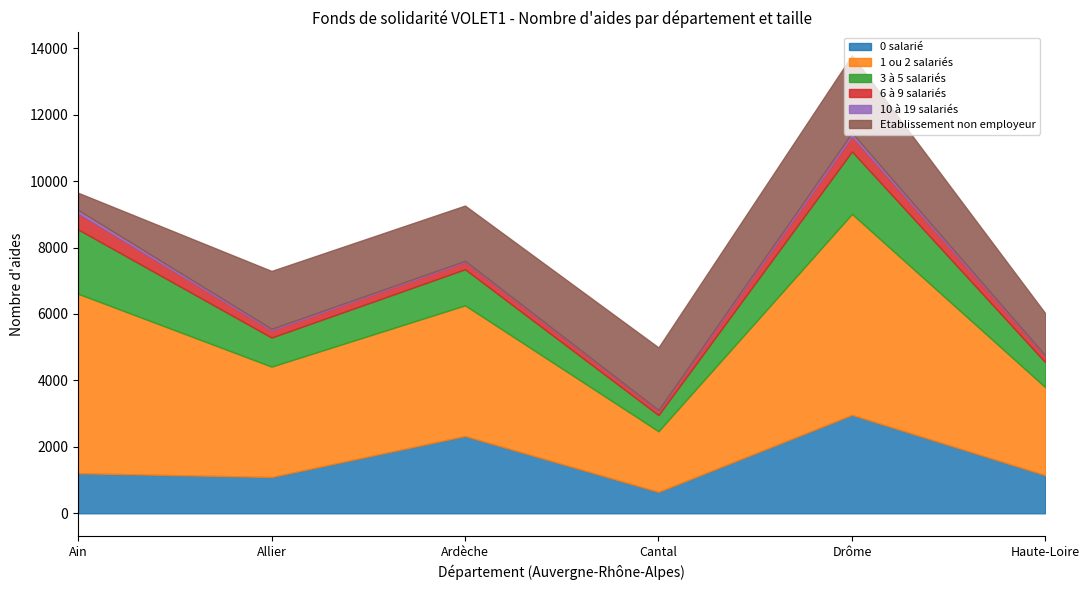

At which category is the sum across all series the highest?

Drôme